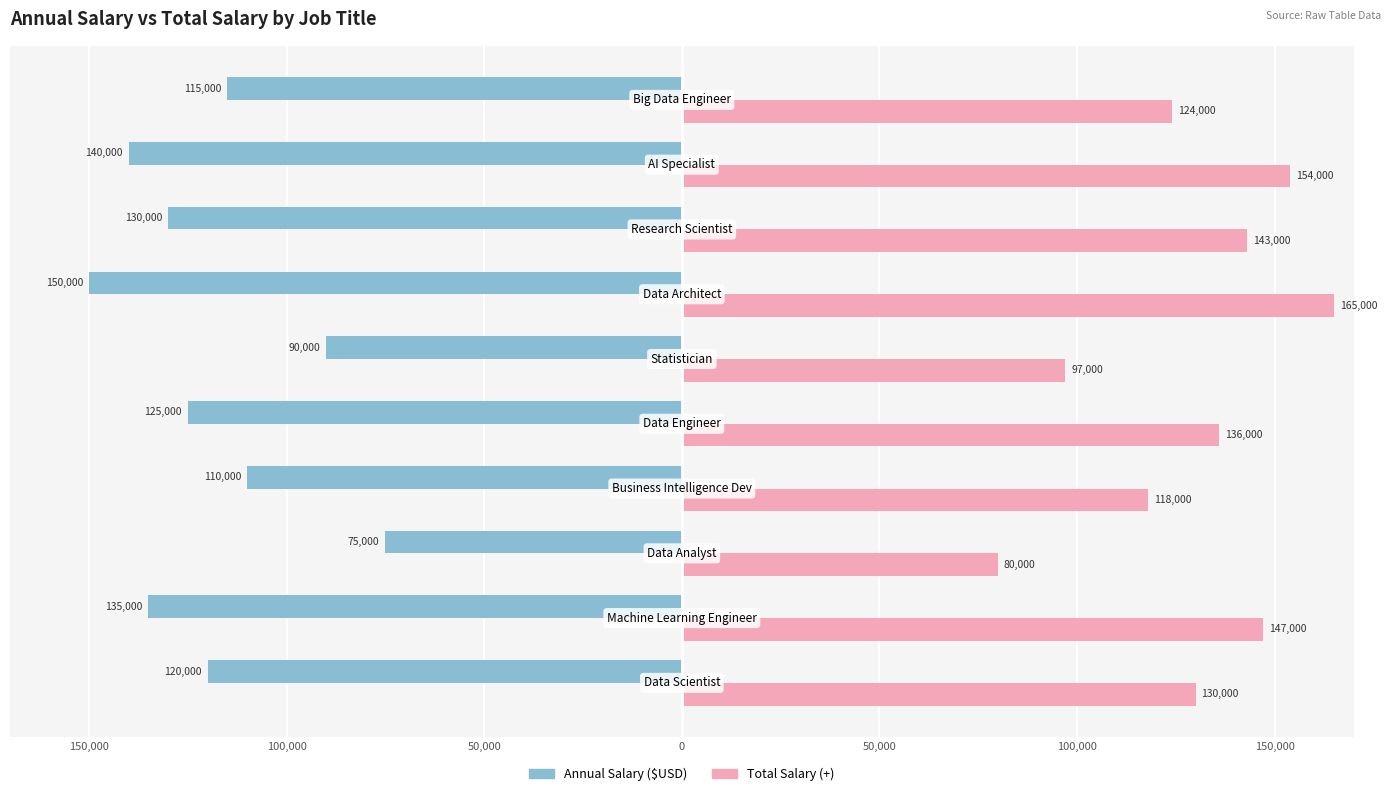

What is the smallest value displayed?

-150000